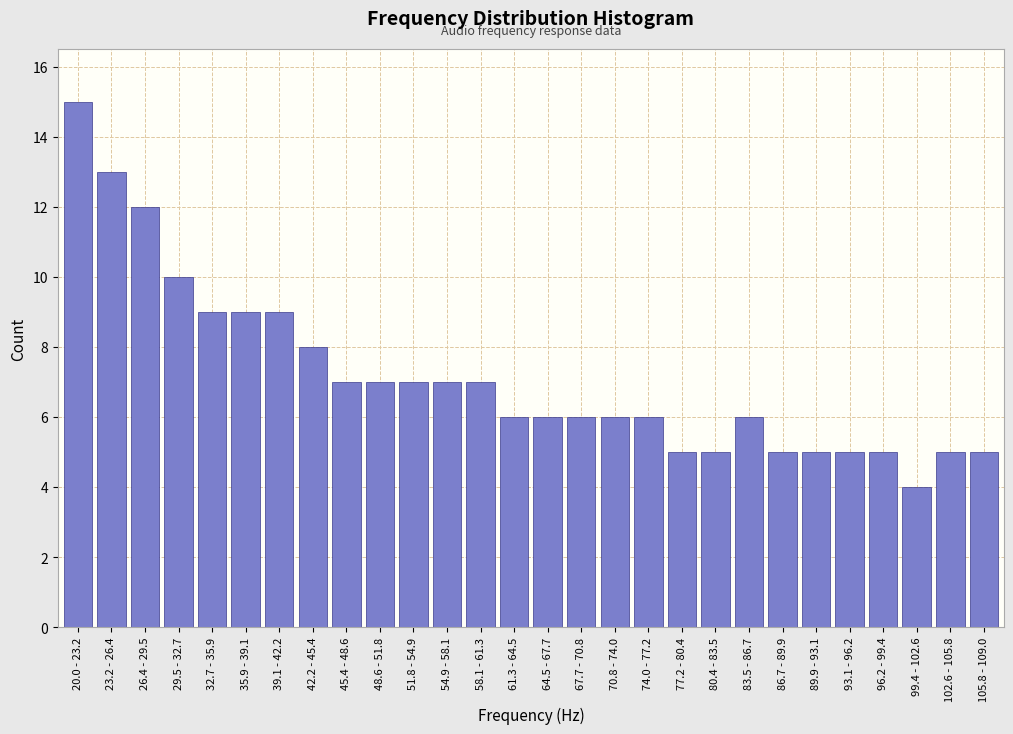

Reading left to right, list all the values displayed in this chart.

15	13	12	10	9	9	9	8	7	7	7	7	7	6	6	6	6	6	5	5	6	5	5	5	5	4	5	5